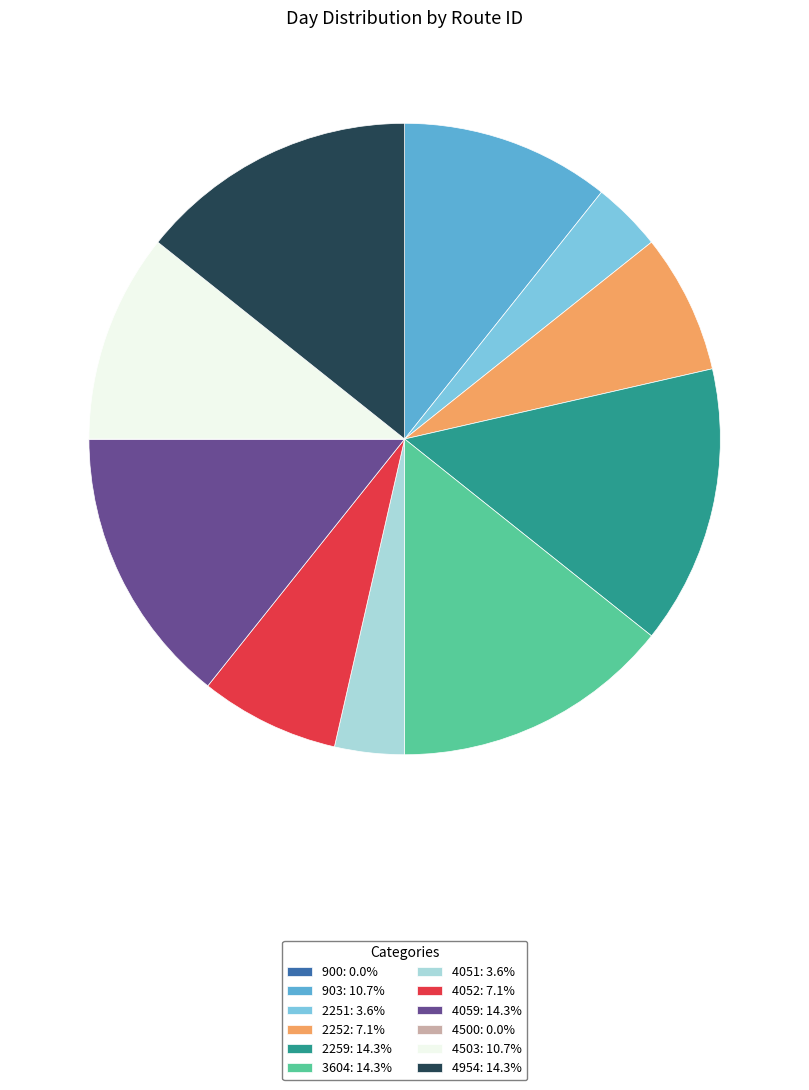

What is the ratio of the value at 4059: 14.3% to the value at 4503: 10.7%?

1.3